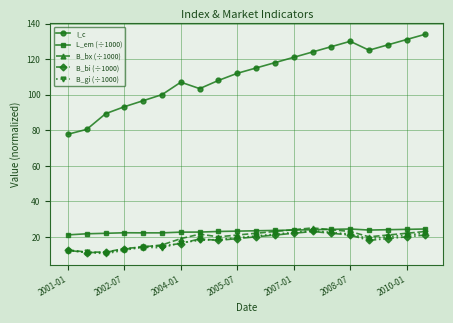

Which series has the widest spread of values?

I_c